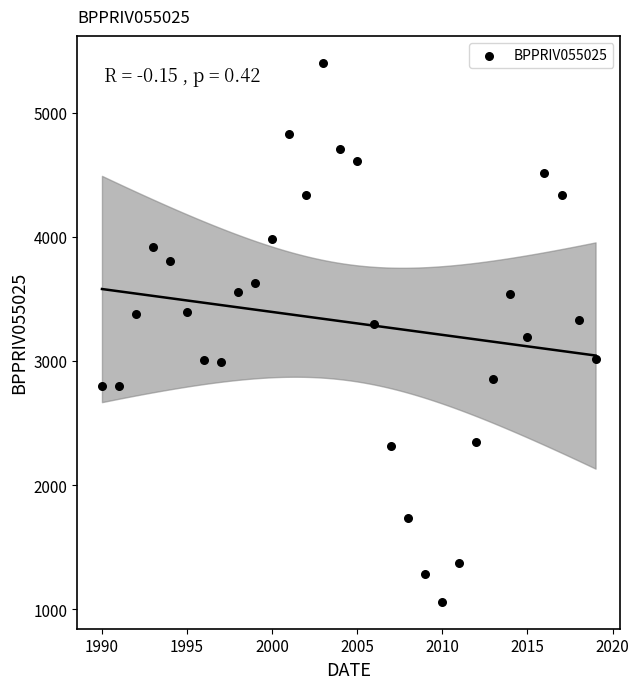

What is the range of Y values (max minus min)?

4342